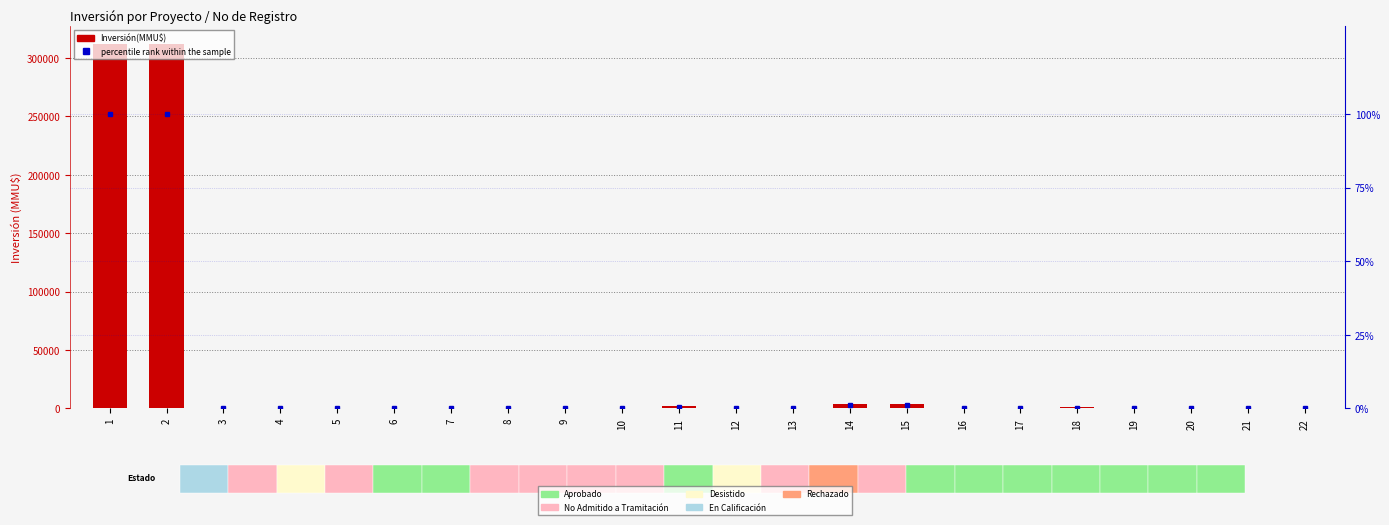

Reading right to left, transcribe all the data shown in this chart.

Inversión(MMU$): 22=330.0	21=790.0	20=90.0	19=0.0	18=1000.0	17=0.0	16=26.0	15=4000.0	14=4000.0	13=200.0	12=200.0	11=2000.0	10=300.0	9=10.0	8=234.0	7=22.0	6=50.0	5=590.0	4=100.0	3=250.0	2=312000.0	1=312000.0
percentile rank within the sample: 22=0.1	21=0.3	20=0.0	19=0.0	18=0.3	17=0.0	16=0.0	15=1.3	14=1.3	13=0.1	12=0.1	11=0.6	10=0.1	9=0.0	8=0.1	7=0.0	6=0.0	5=0.2	4=0.0	3=0.1	2=100.0	1=100.0